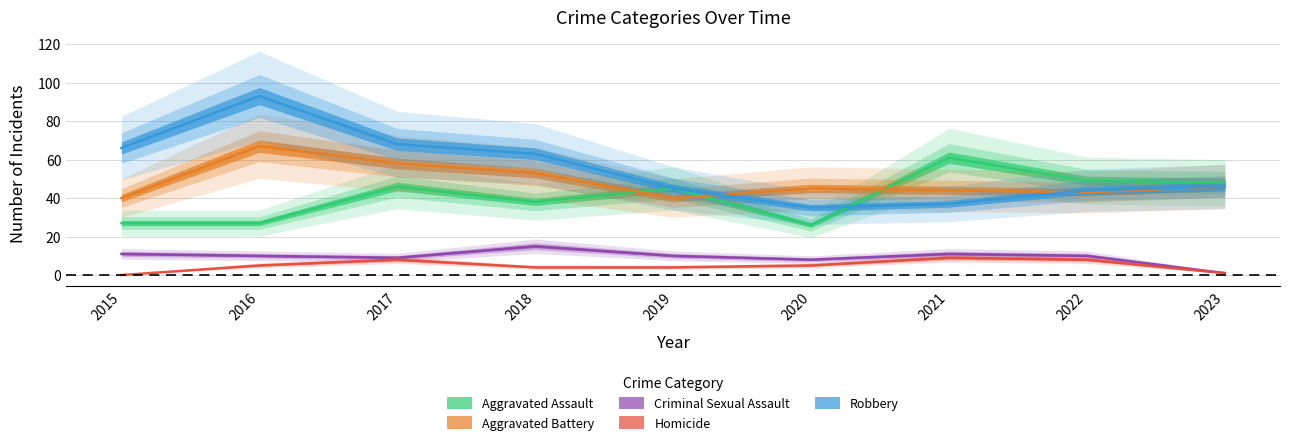

What is the value of the Homicide point at the 3rd from the left?

8